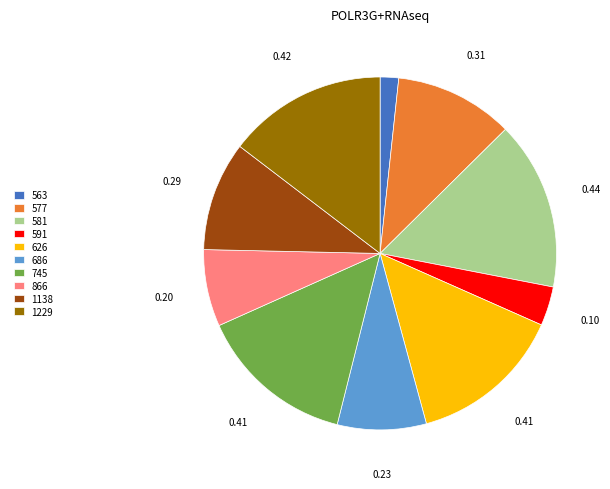

Do 577 and 581 together represent more than half of the pie?

No